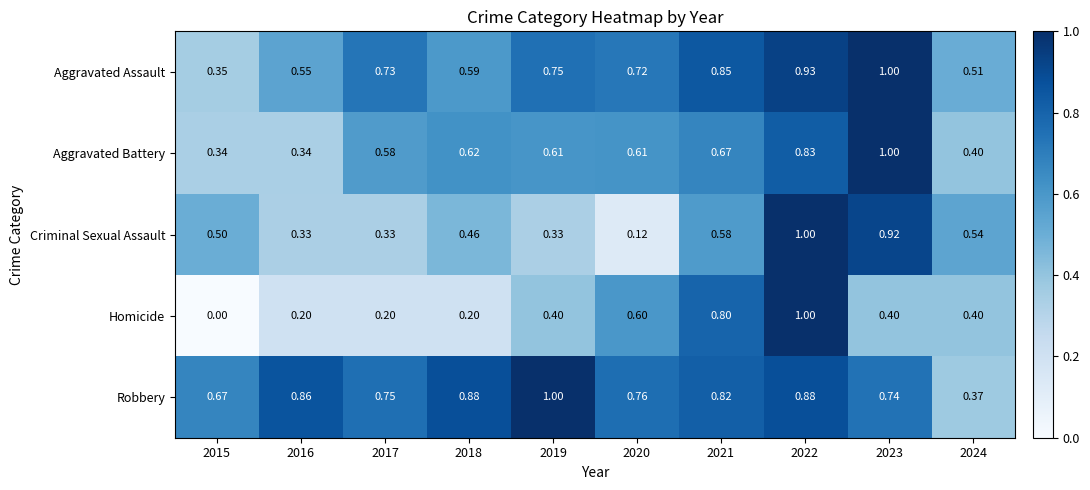

Rank the series by their average value, from highest to lowest.

Robbery, Aggravated Assault, Aggravated Battery, Criminal Sexual Assault, Homicide